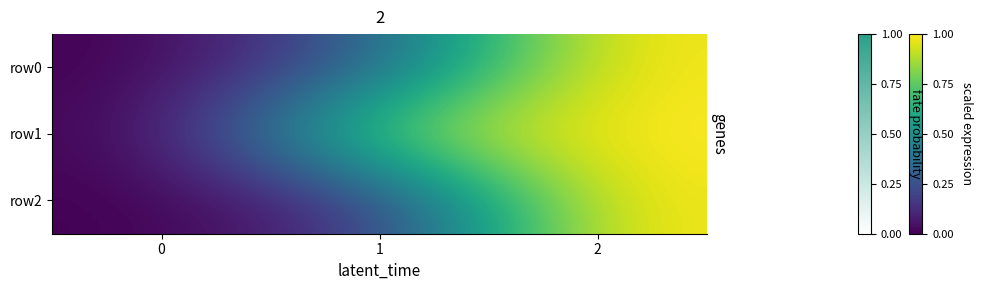

Reading left to right, what are all the values shown in this chart?

row0: 0=0.0	1=0.3	2=1.0
row1: 0=0.0	1=0.9	2=1.0
row2: 0=0.0	1=0.1	2=1.0